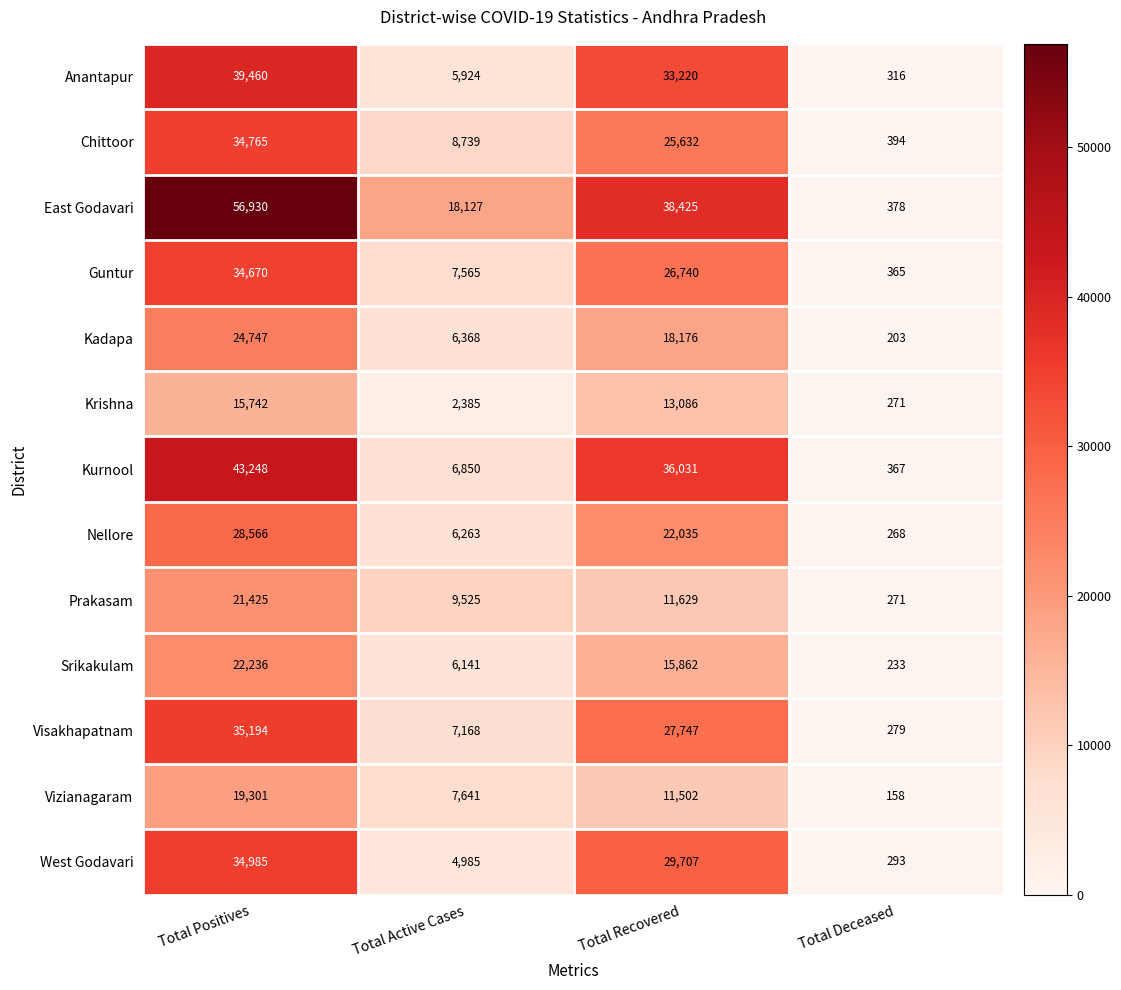

Count the number of categories in the chart.

4